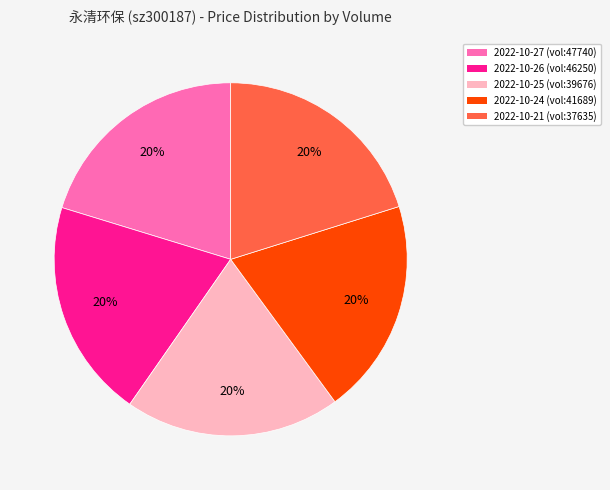

To the nearest percent, what is the average slice percentage?

20%